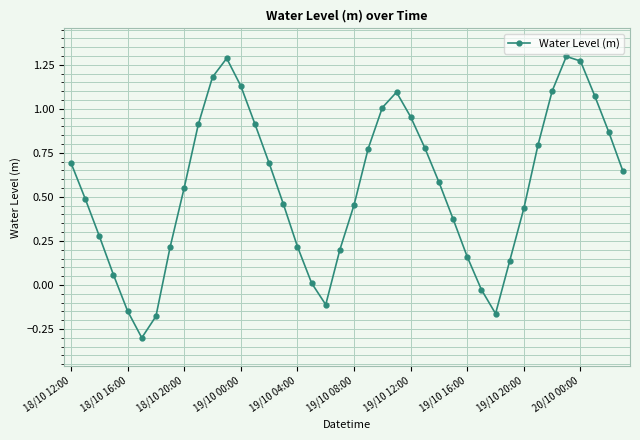

What is the difference between the second highest and second lowest values?

1.5